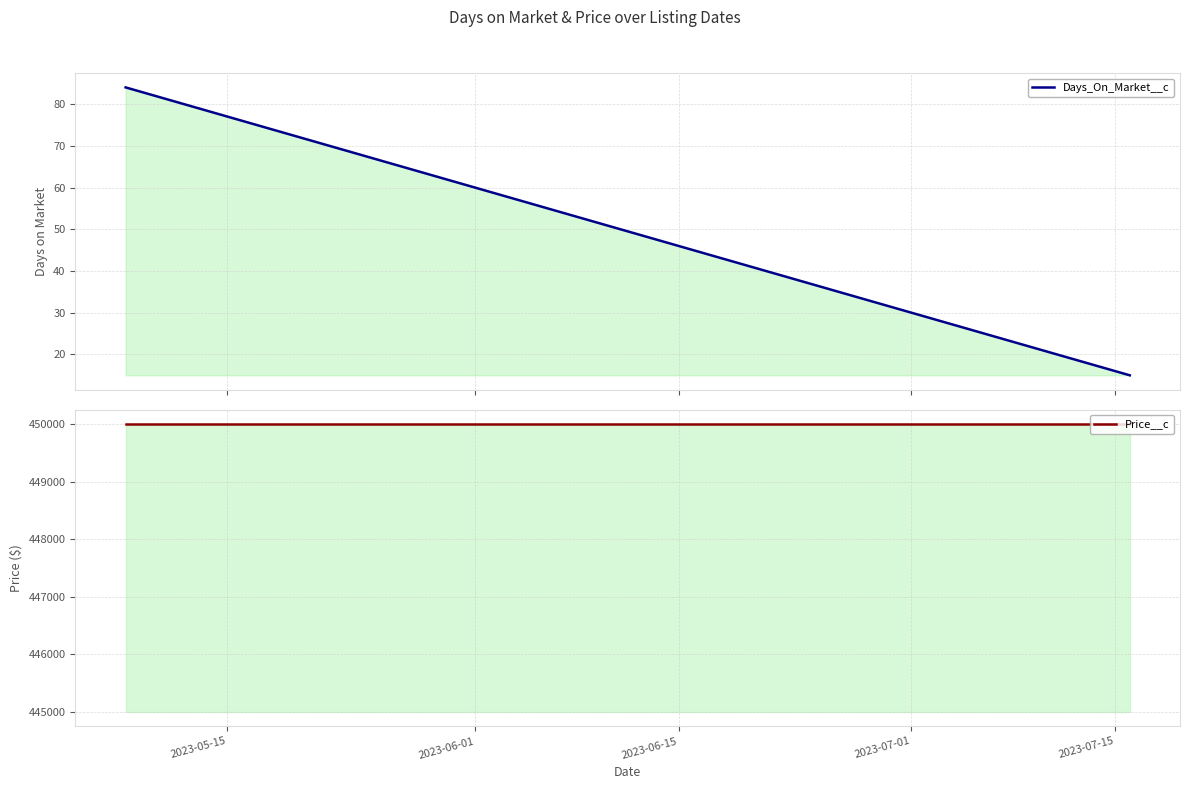

At 2023-05-15, list the series in order from smallest to largest.

Days_On_Market__c, Price__c